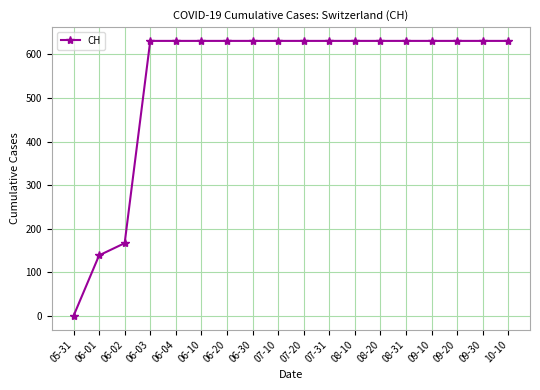

What value does the data have at 06-10, to the nearest 50?

650